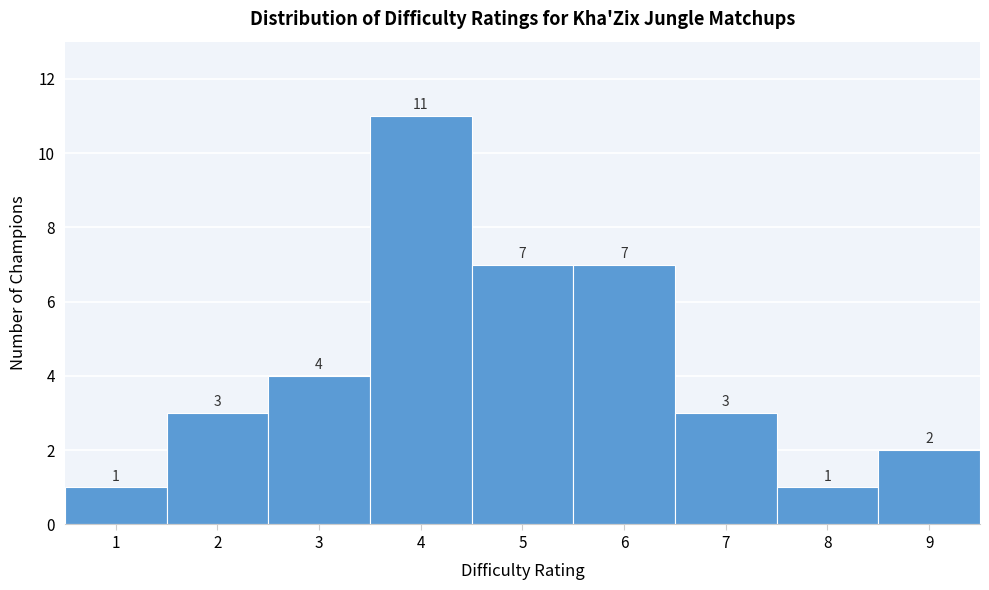

How tall is the bar that spans 0.5 to 1.5 on the x-axis?

1